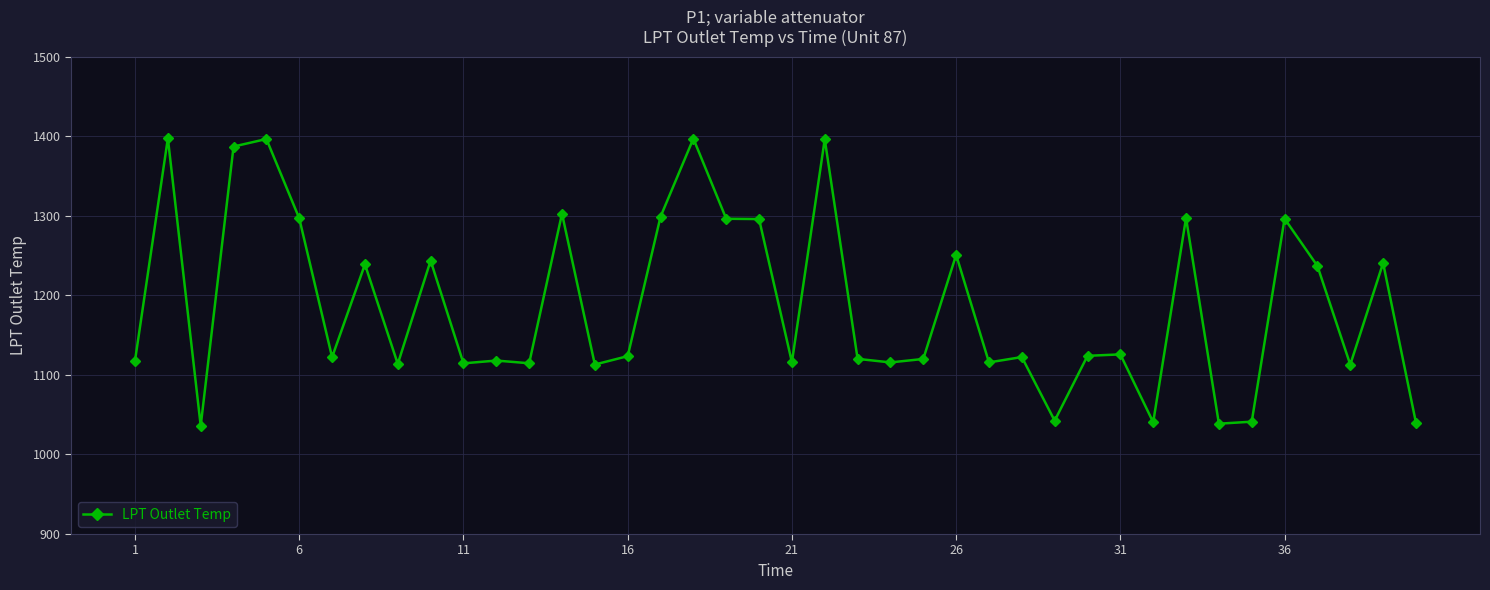

What is the smallest value displayed?

1036.1